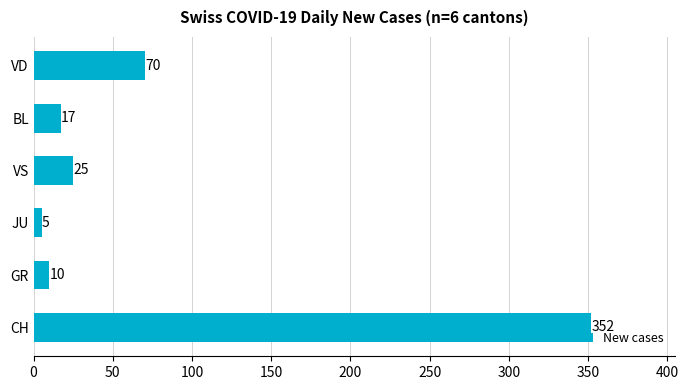

Approximately how many times larger is the value at VD compared to JU?

14.0